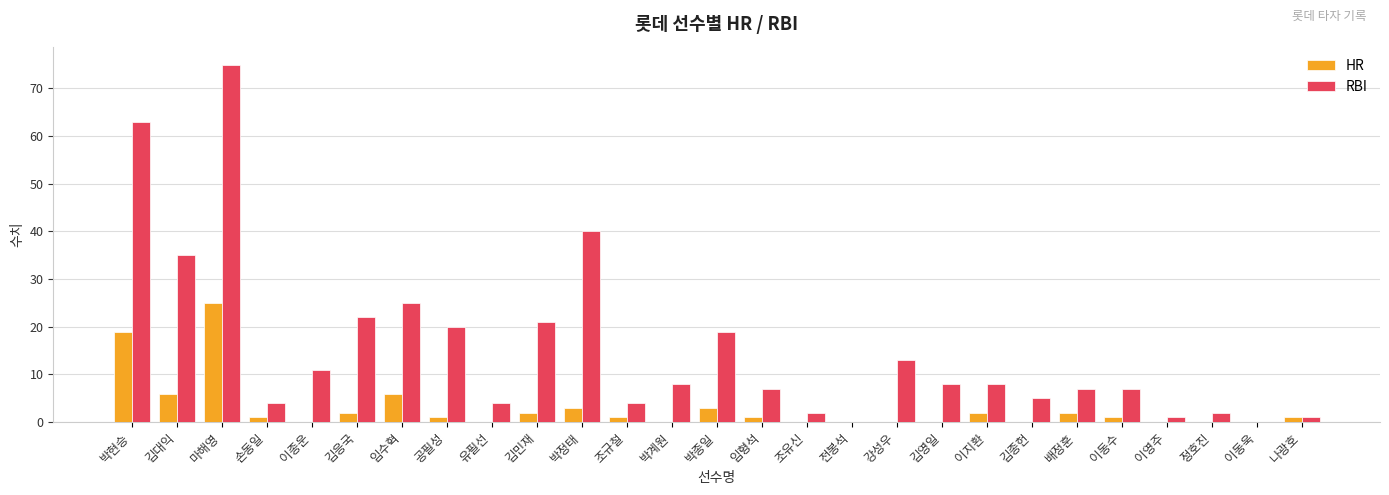

At which category is the sum across all series the highest?

마해영